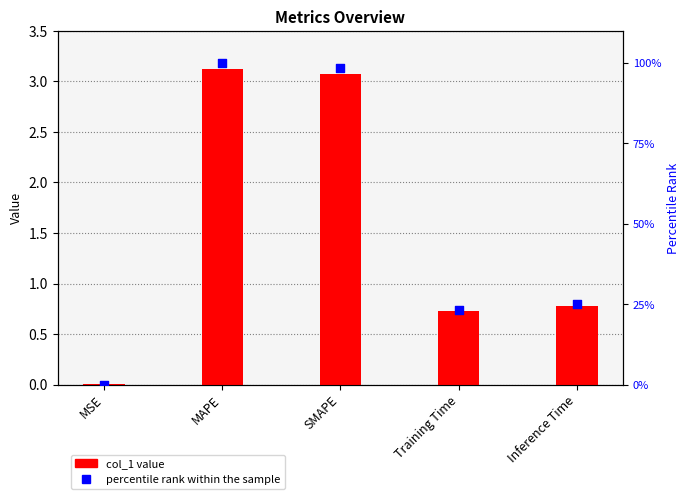

At which category is the sum across all series the highest?

MAPE